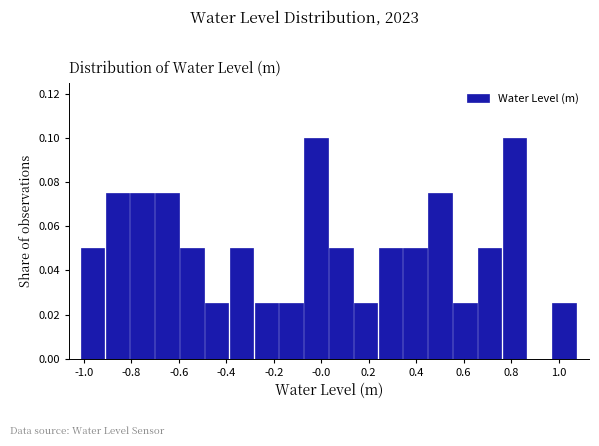

How tall is the bar that spans 0.04 to 0.14 on the x-axis? Neither the bar edges nor the heights are printed on the chart, so give them approximately, as read against the axes.

0.050